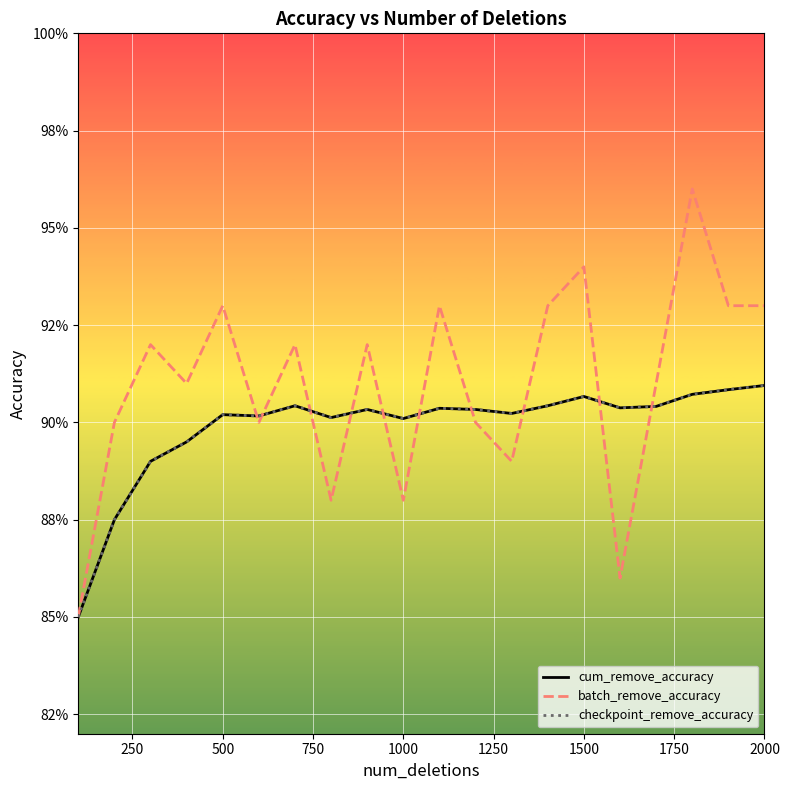

What is the minimum value shown in the chart?

0.8